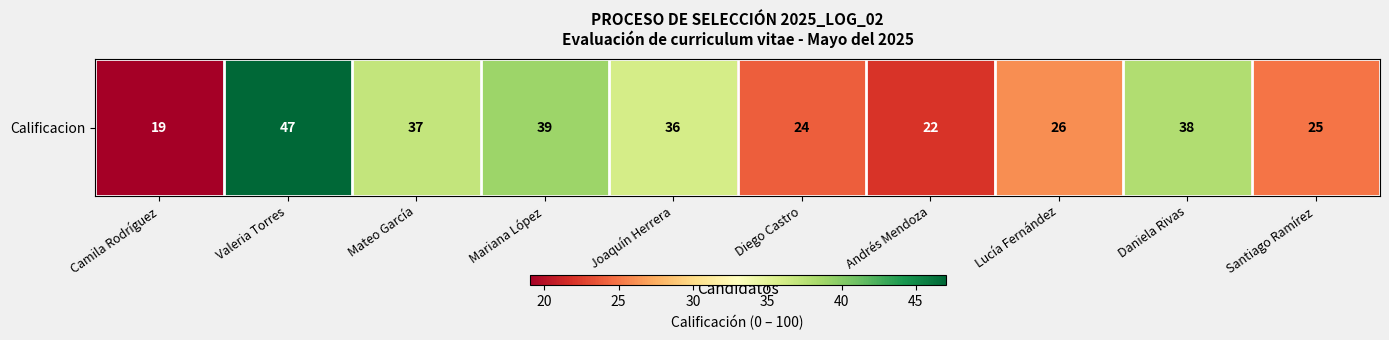

What is the maximum value shown in the chart?

47